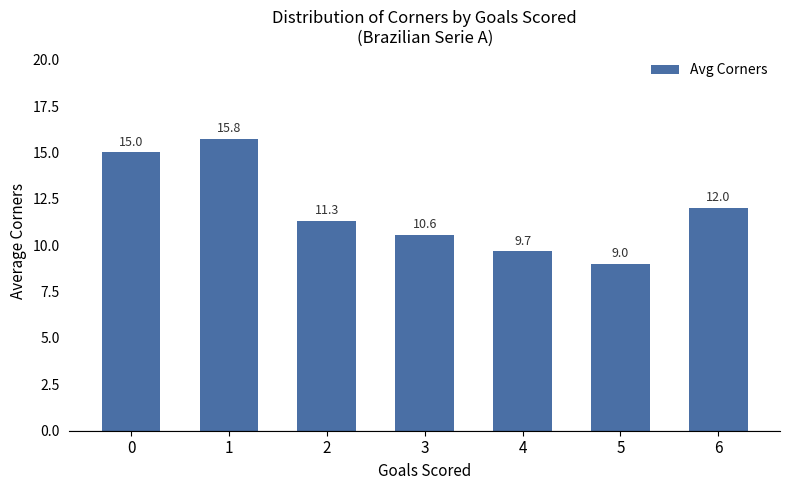

What is the value of the 5th bar from the left?

9.7